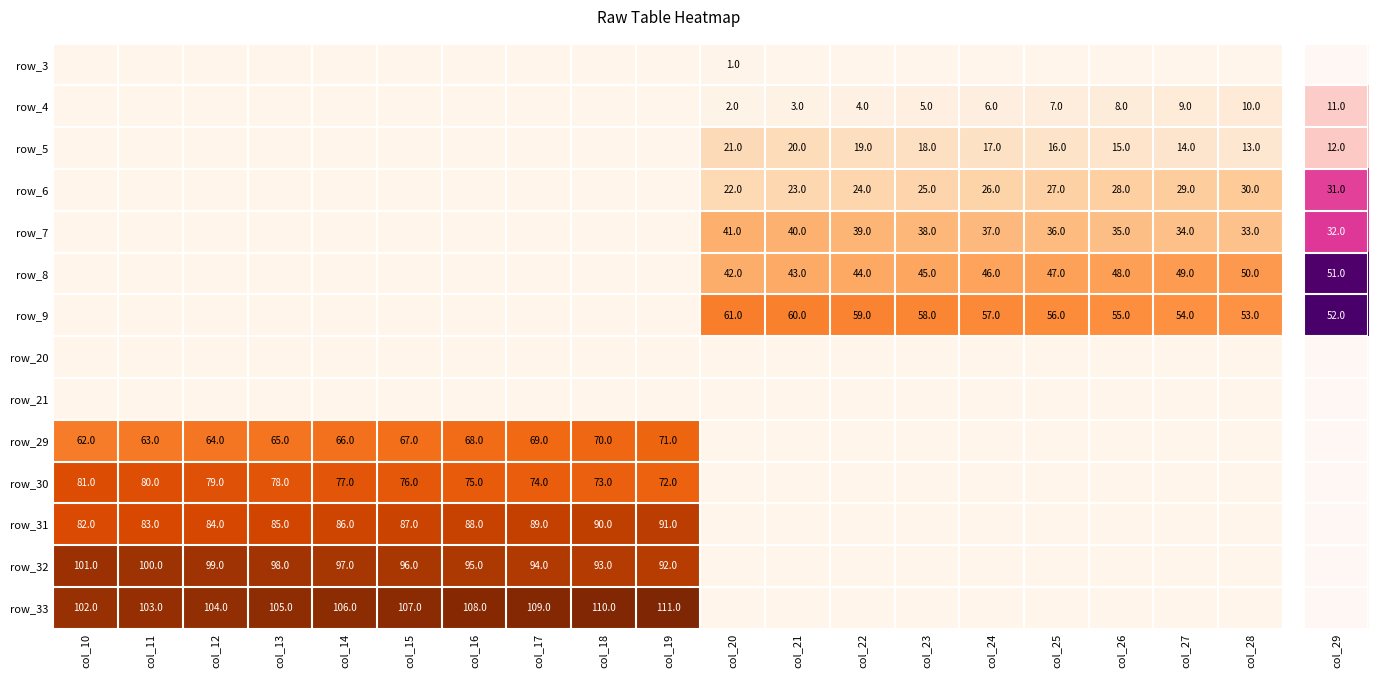

The value of row_5 at col_24 is 9. True or false?

False